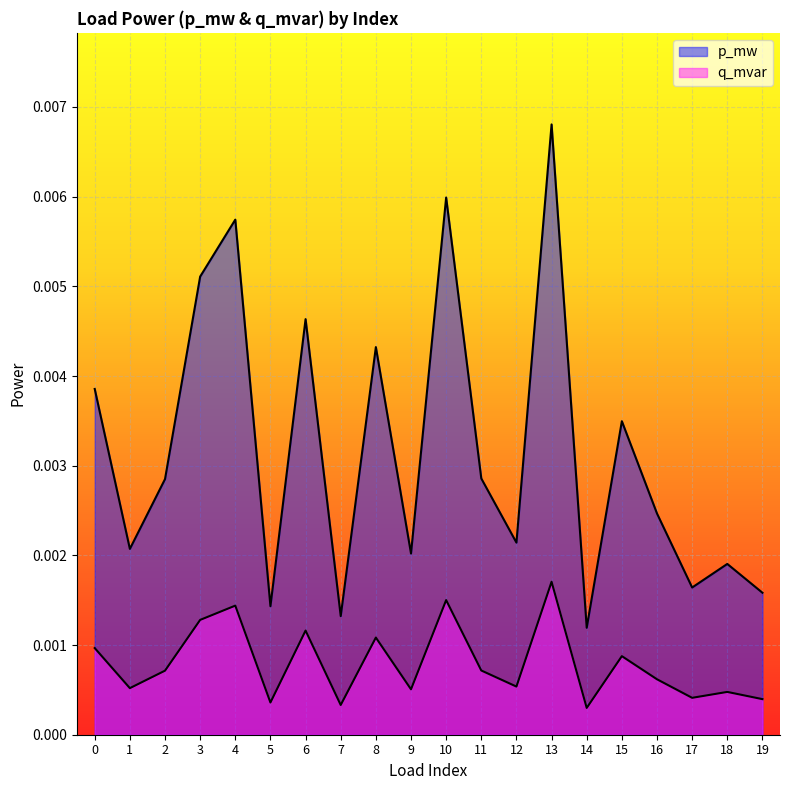

At which label is p_mw closest to 0?

14